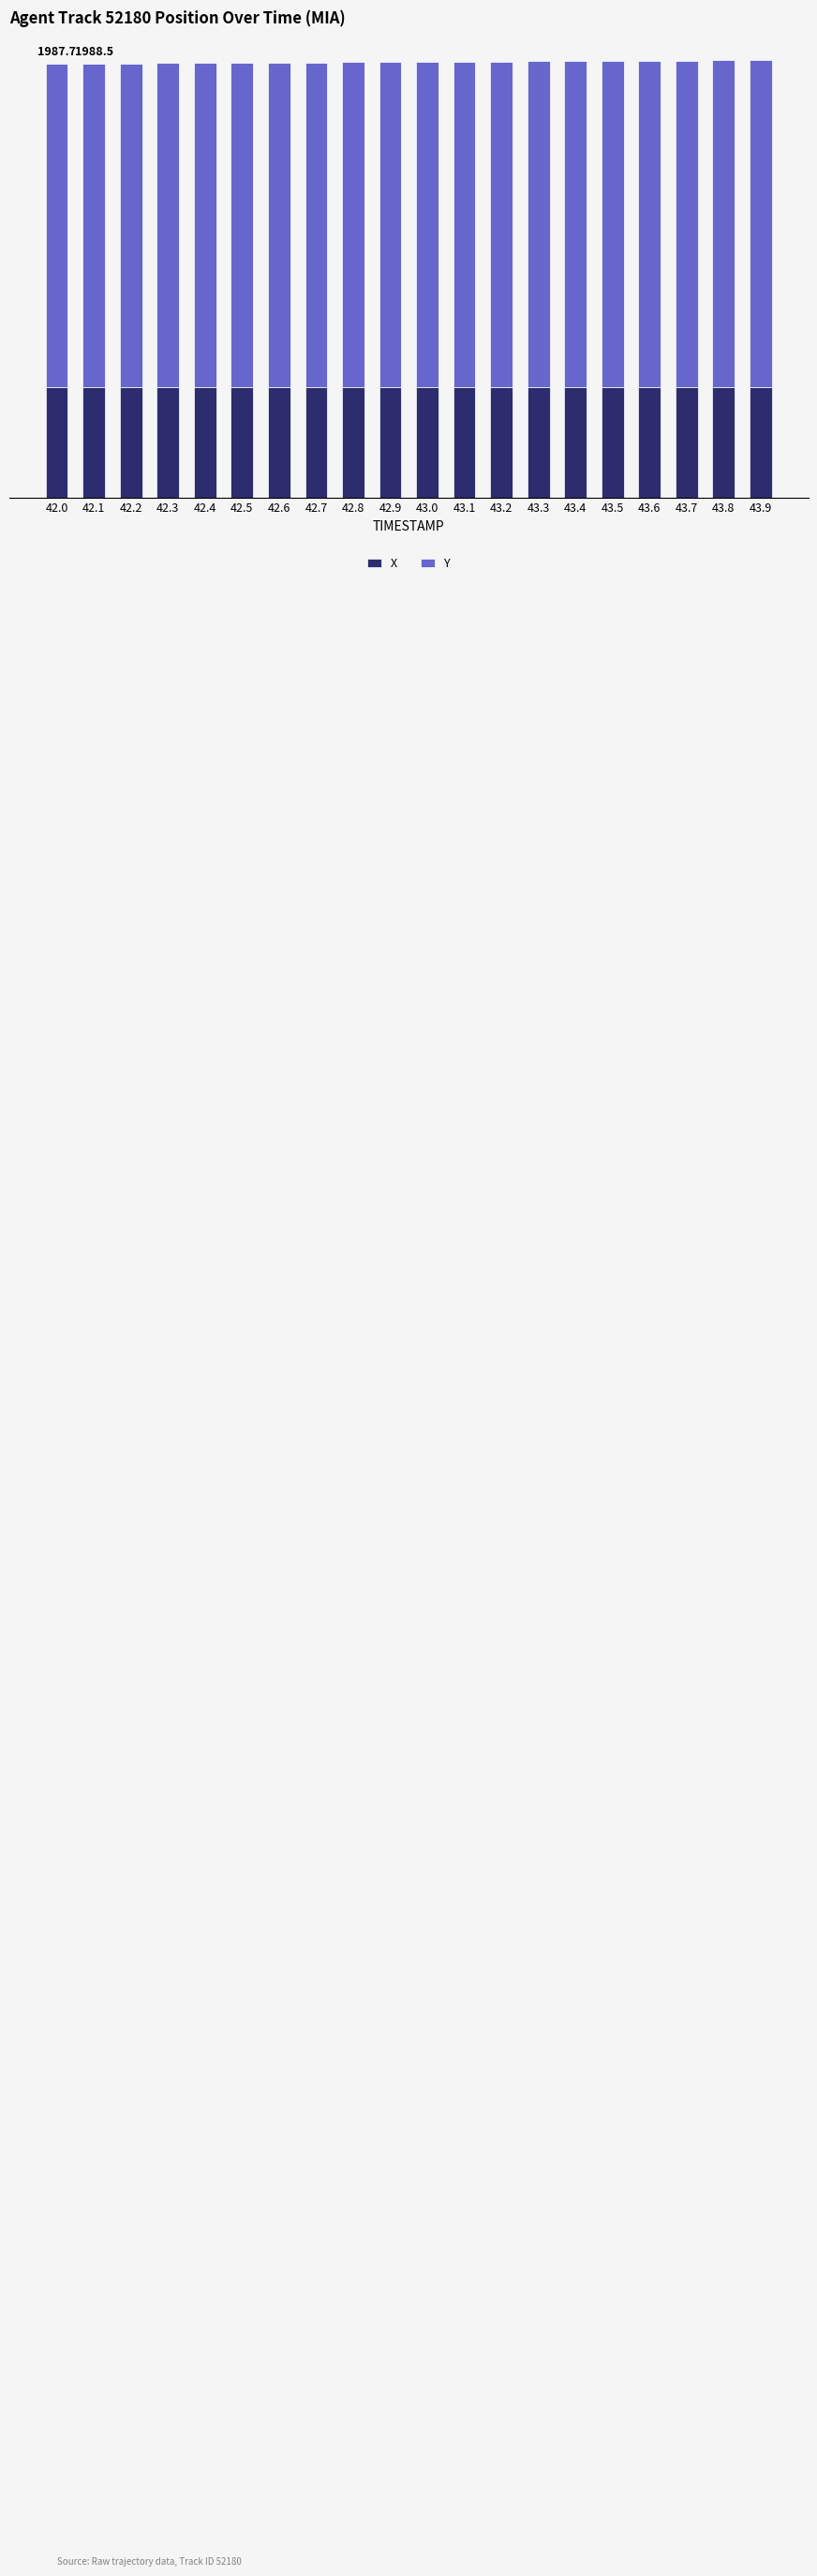

What are all the series names shown in the legend?

X, Y